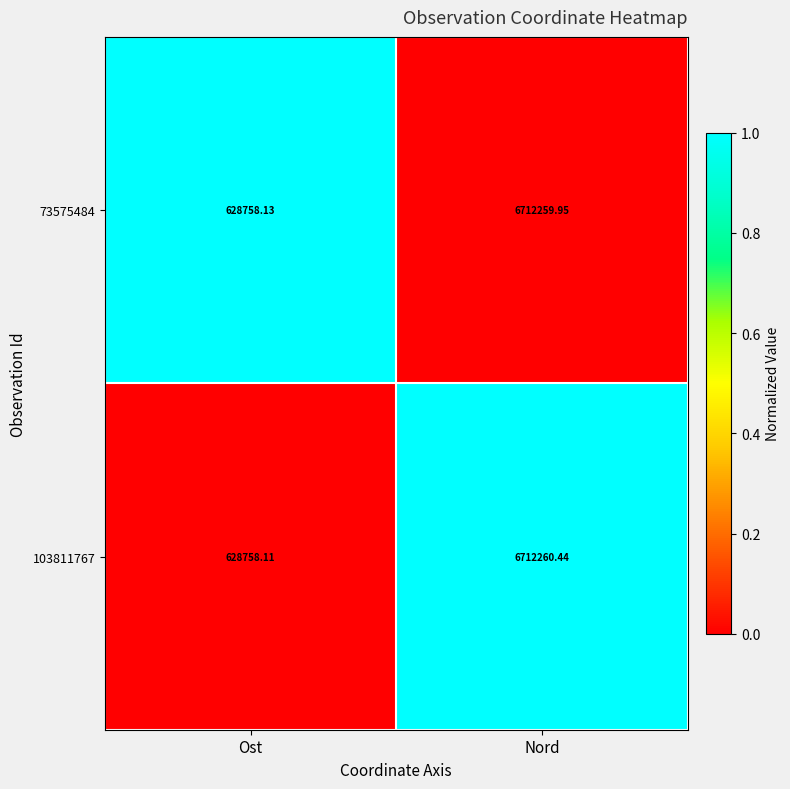

At which label is 103811767 closest to 3670509?

Ost